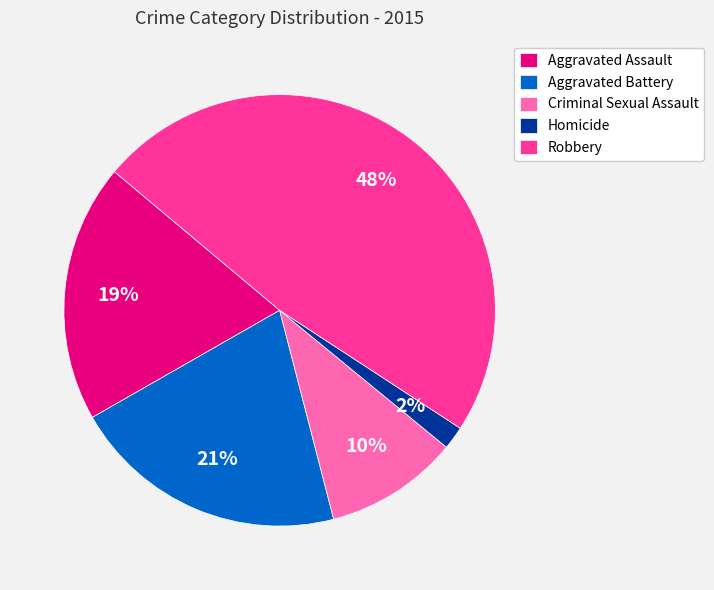

How many slices are in this pie chart?

5